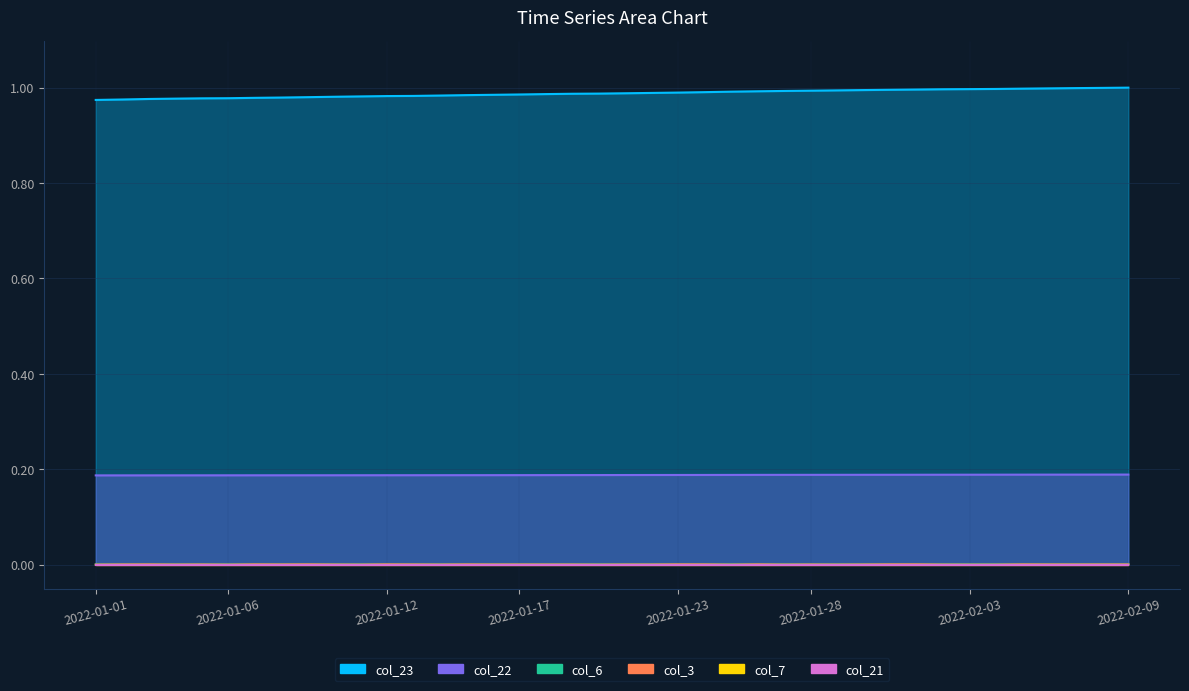

True or false: col_21 and col_7 intersect in this chart.

False